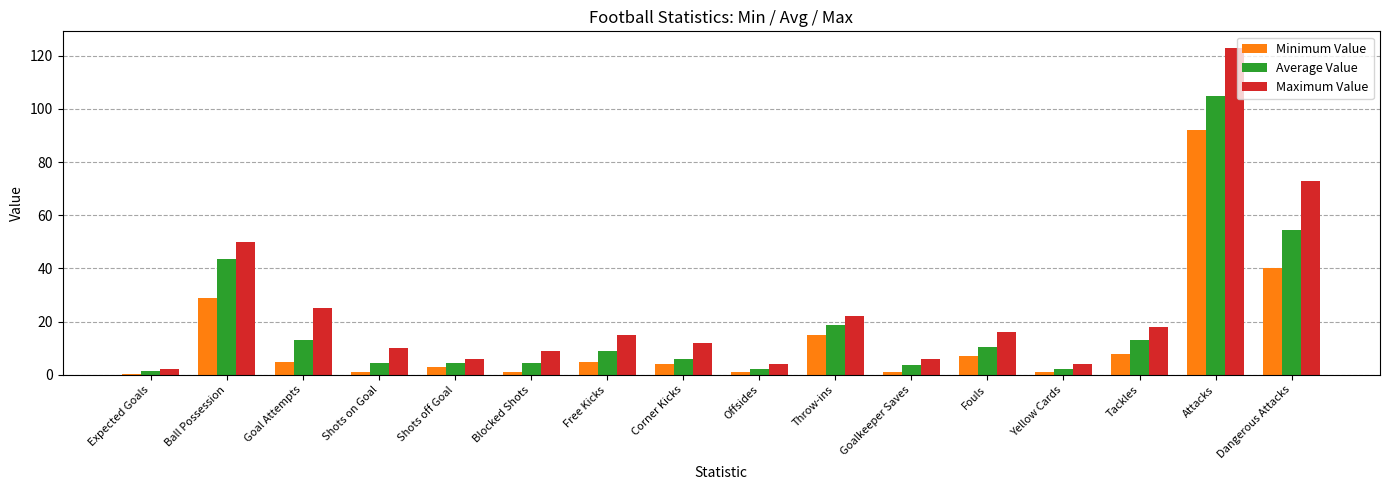

What is the smallest value displayed?

0.5